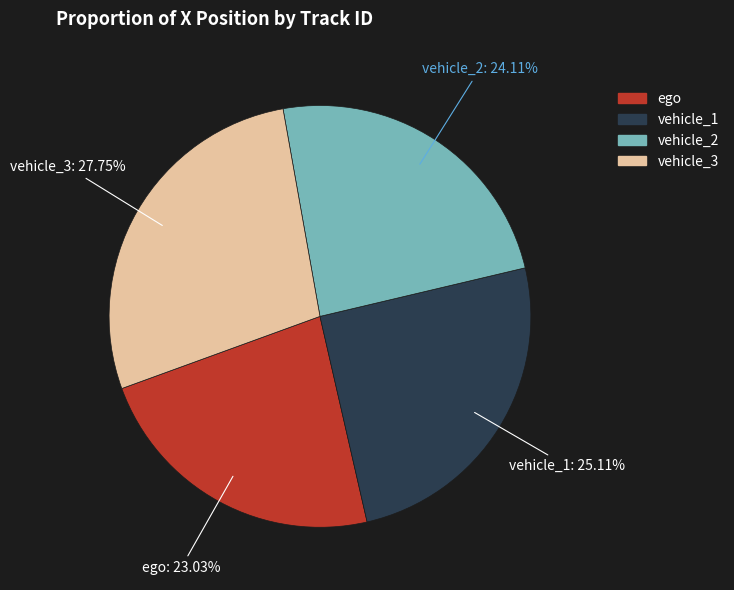

Which category has the smallest portion of the pie?

ego